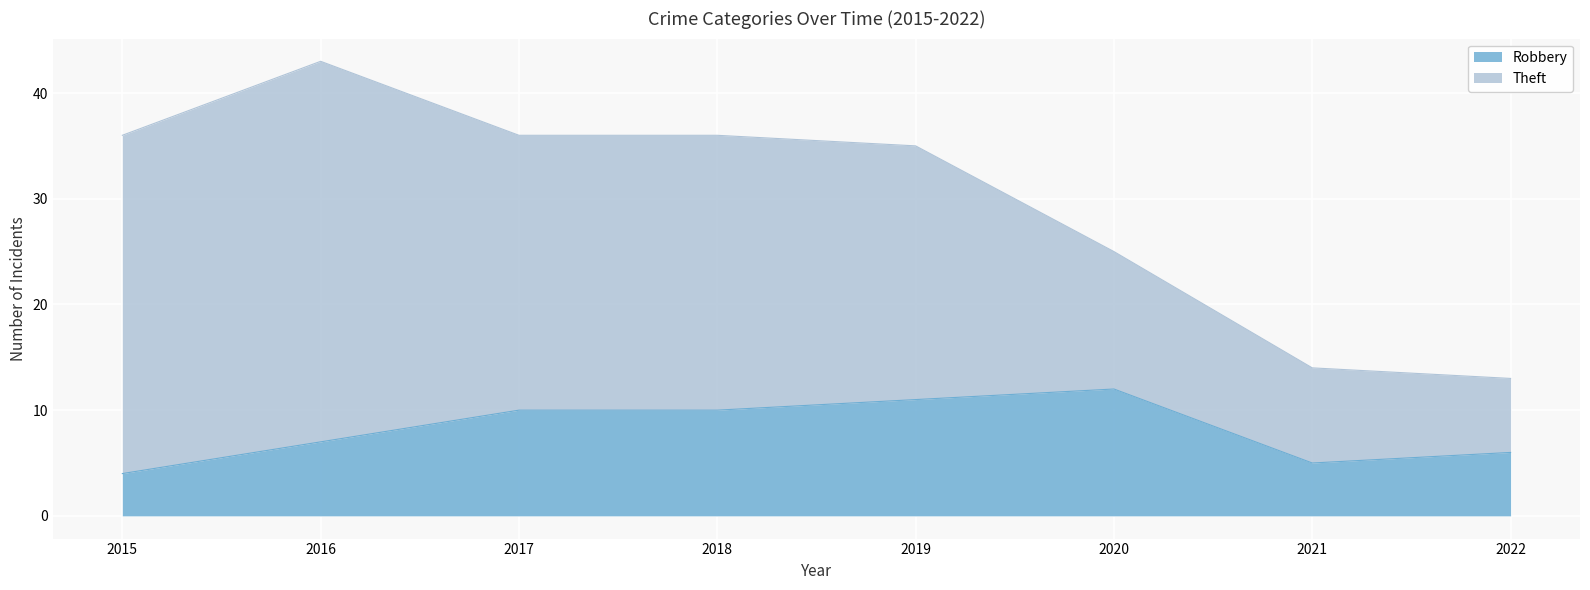

List the labels in order of value, smallest first.

2015, 2021, 2022, 2016, 2017, 2018, 2019, 2020